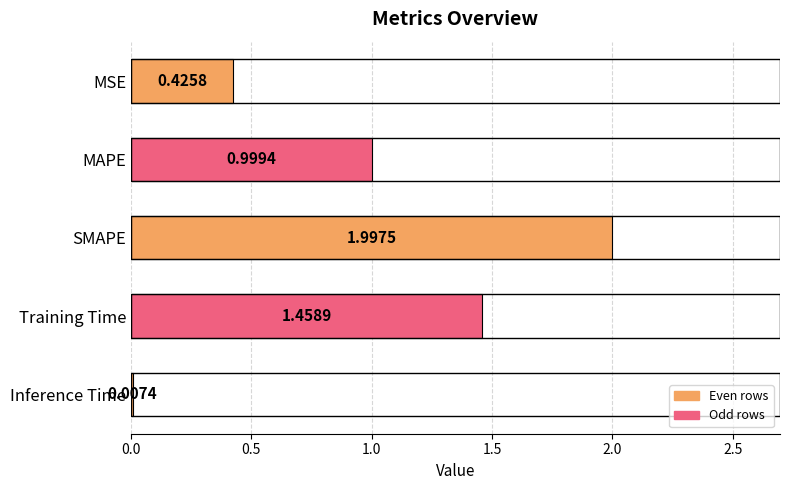

What is the maximum value shown in the chart?

2.0